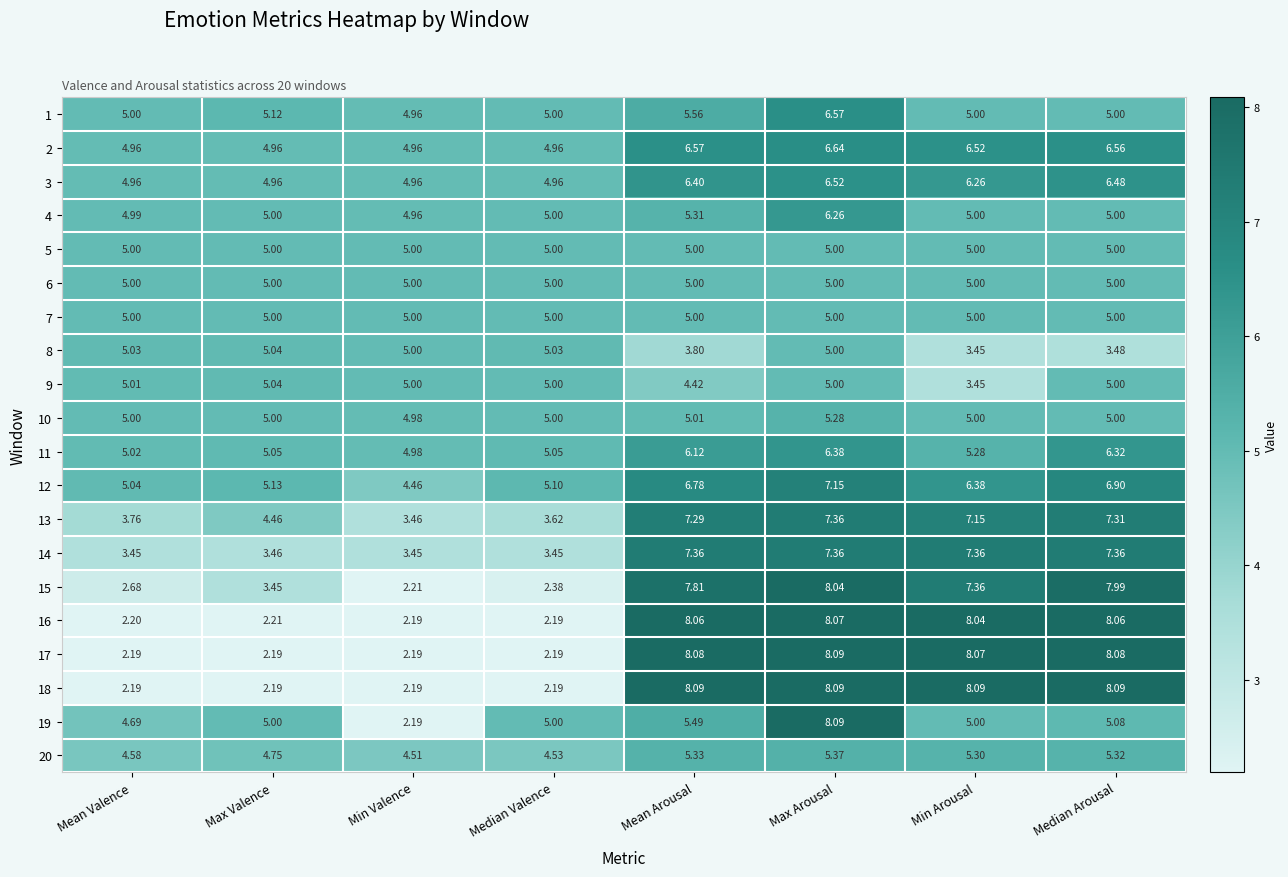

At which label does 10 reach its minimum?

Min Valence